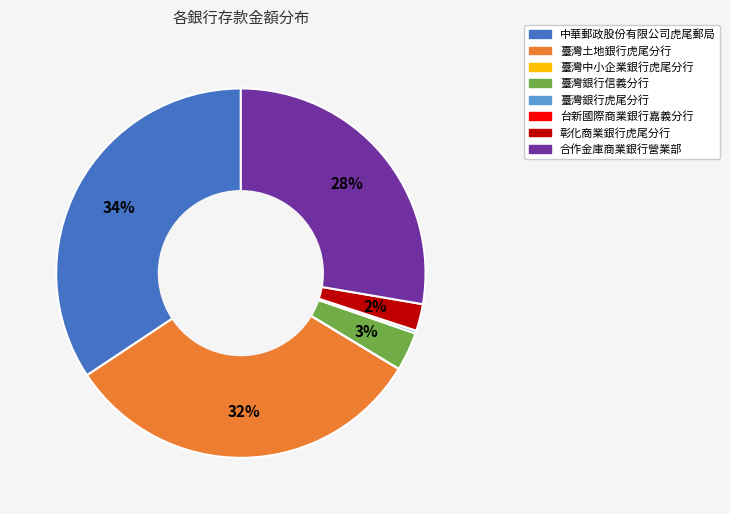

To the nearest percent, what portion does 中華郵政股份有限公司虎尾郵局 represent?

34%